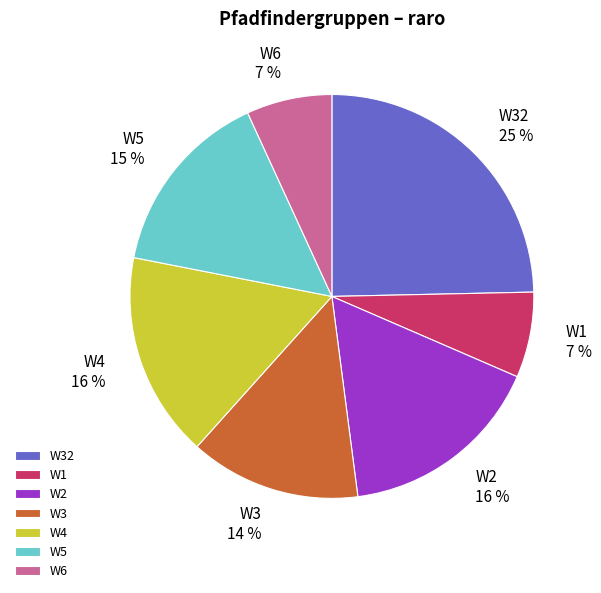

Is the sum of W3 and W2 greater than half?

No